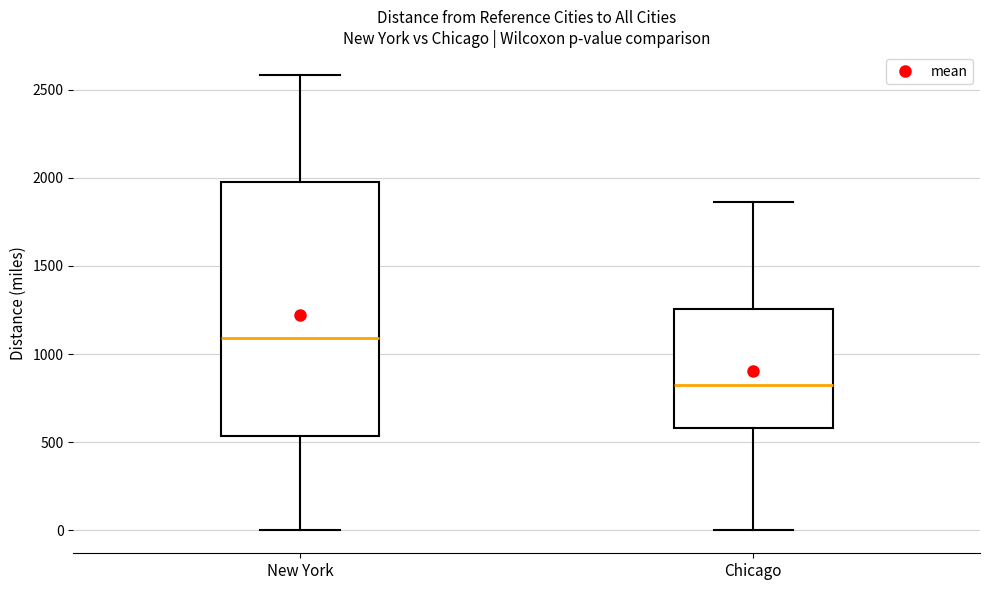

Where does the median line of the box for Chicago sit on the y-axis? The values are not printed on the chart, so give them approximately, as read against the axis.

850